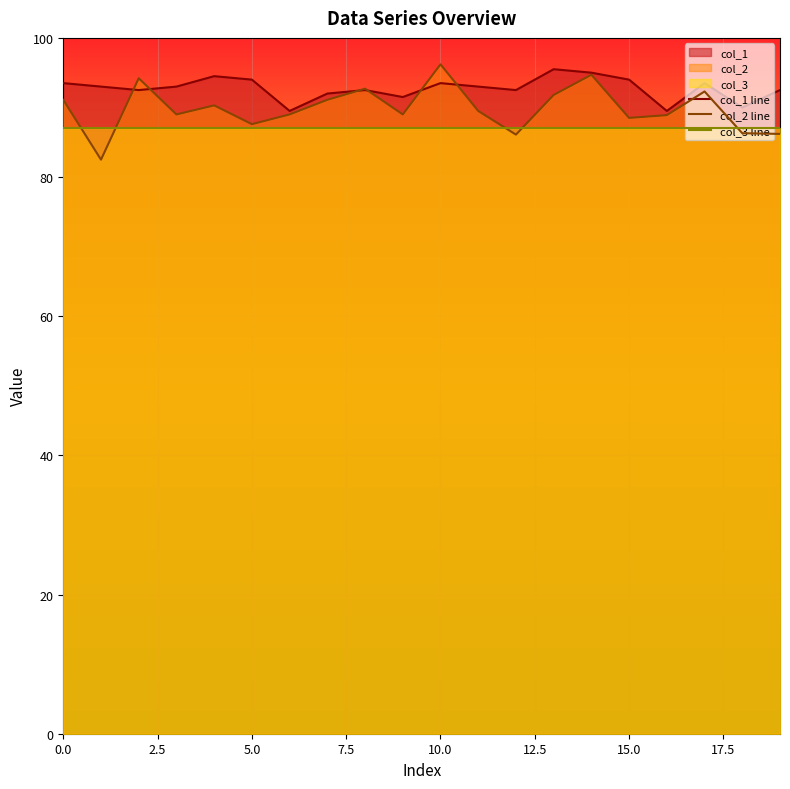

True or false: col_1 line and col_3 line intersect in this chart.

False